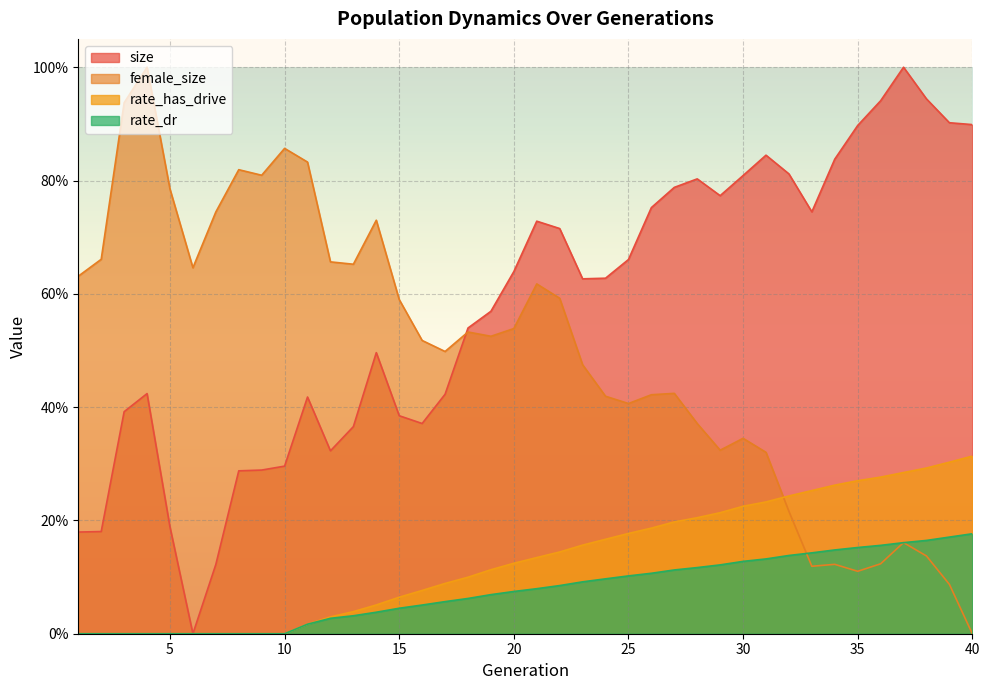

The value of rate_has_drive at 8 is 0.0. True or false?

True